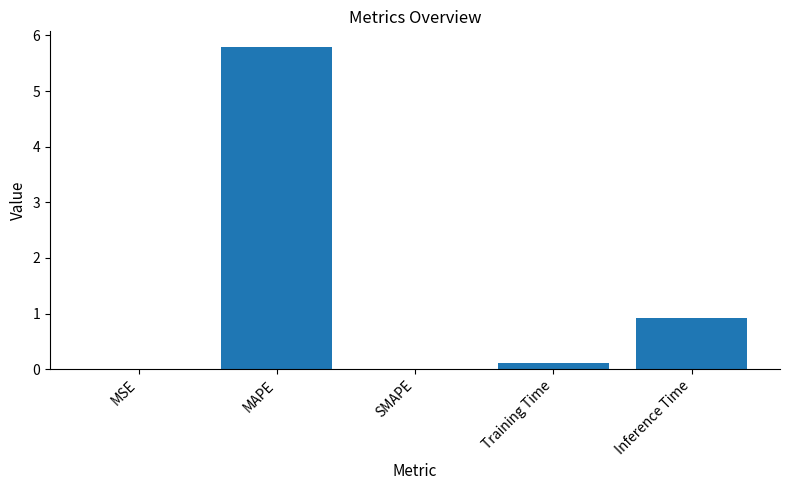

What is the sum of all values?

6.8